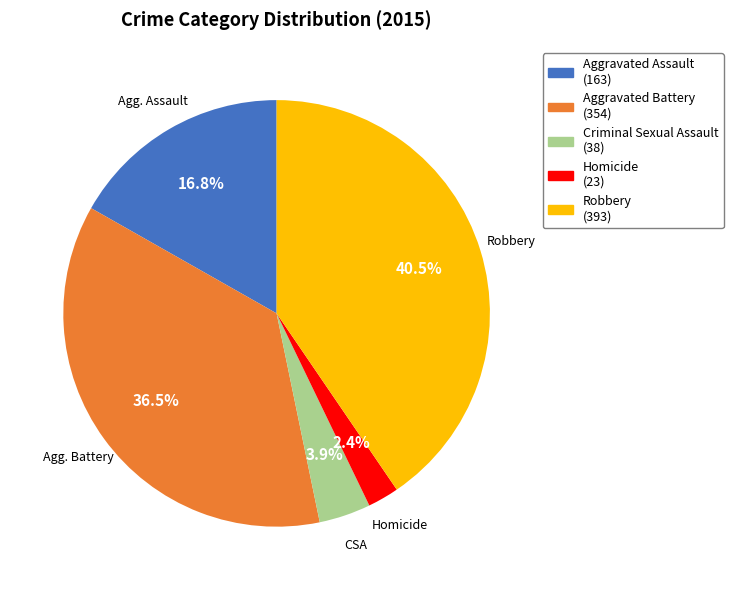

How many segments does this pie chart have?

5